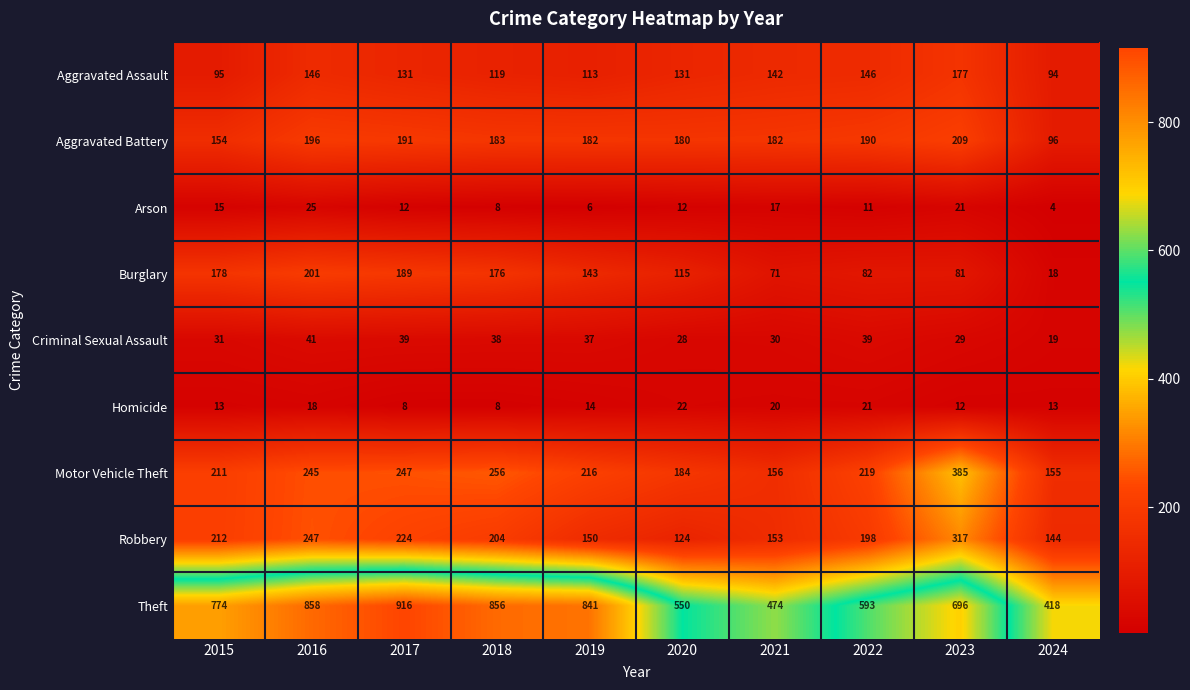

What is the average value of the Theft series?

698